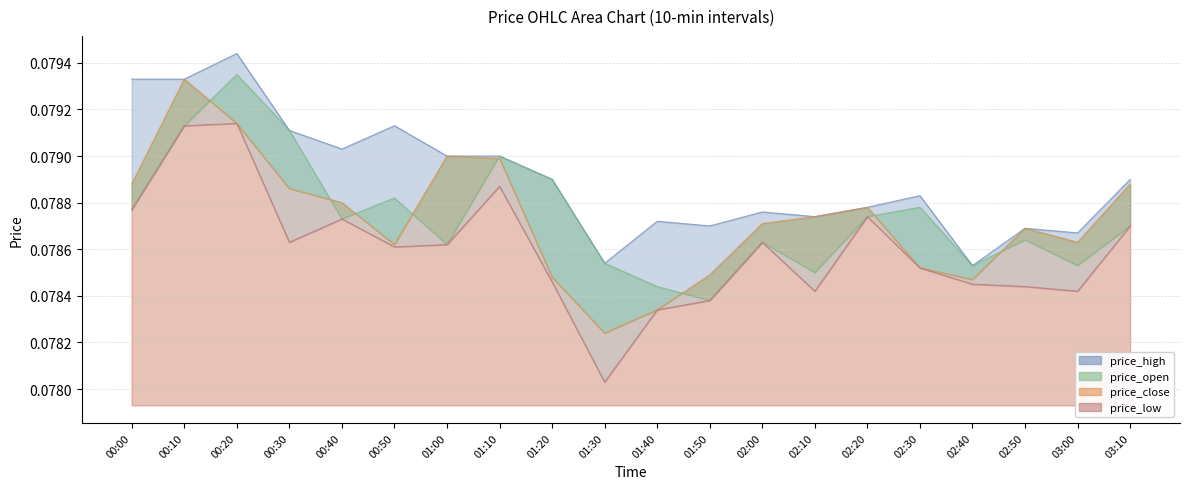

Between 03:10 and 01:10, which is larger?

01:10